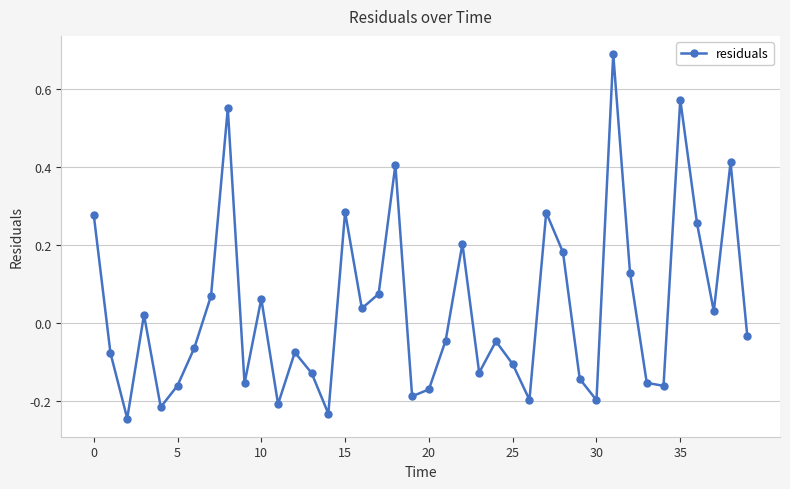

What is the difference between the maximum and second lowest values?

0.9